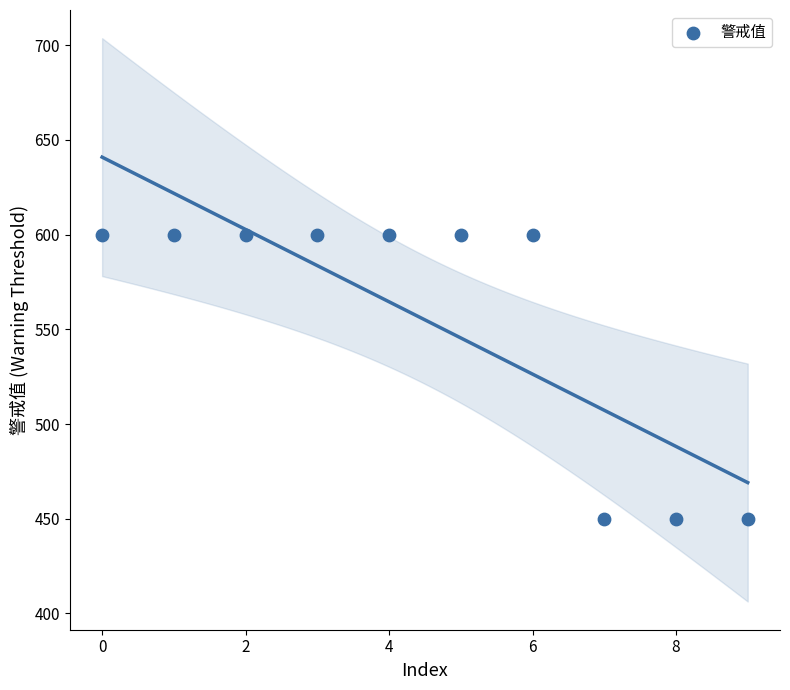

What is the average Y value?

555